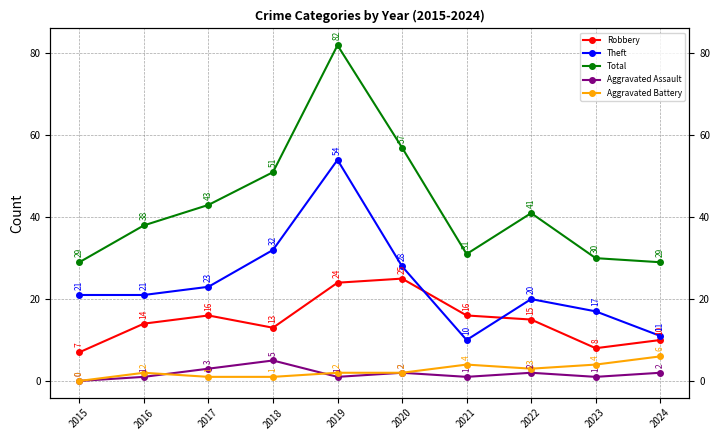

What is the value of the Aggravated Battery point at the 10th from the left?

6